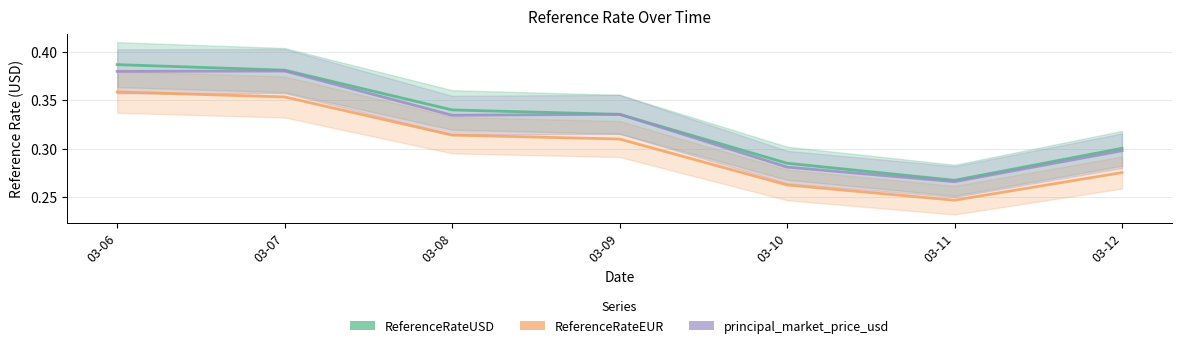

True or false: ReferenceRateEUR has more than 0 interior local peaks.

False